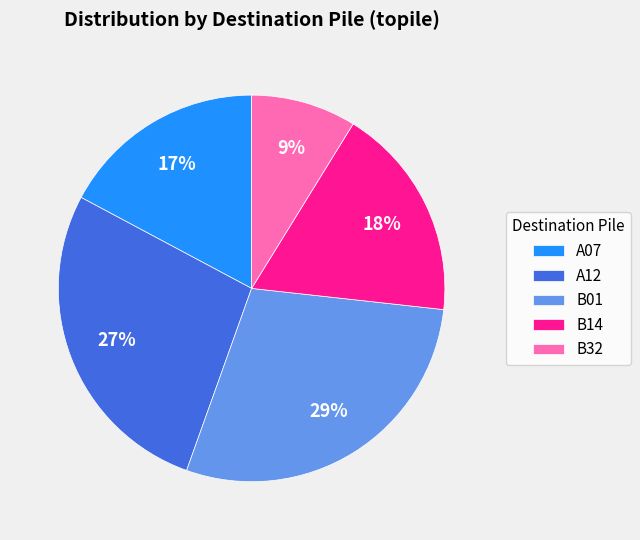

Do B14 and A07 together represent more than half of the pie?

No